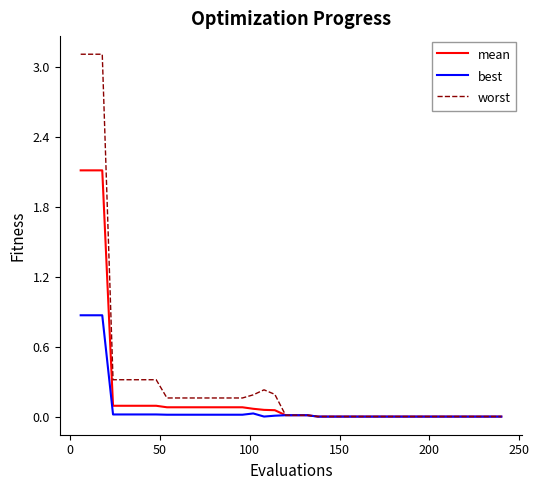

What is the difference between the maximum and minimum values in the mean series?

2.1